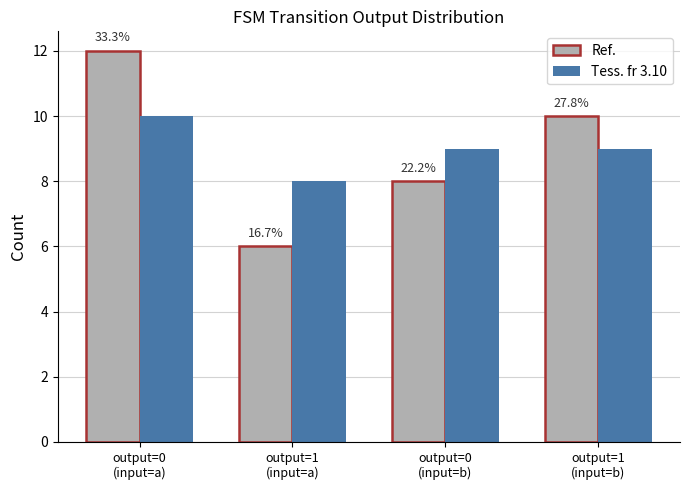

What are all the series names shown in the legend?

Ref., Tess. fr 3.10